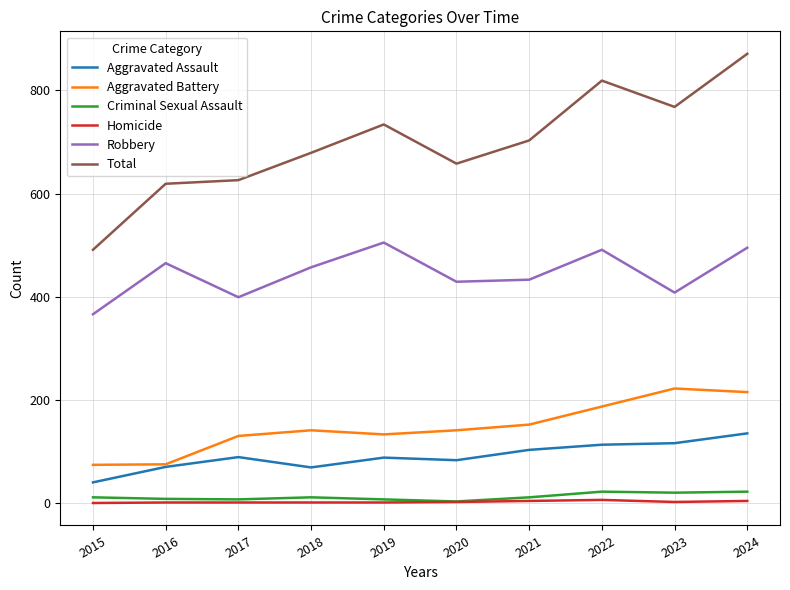

Which series changed the most between 2015 and 2024?

Total